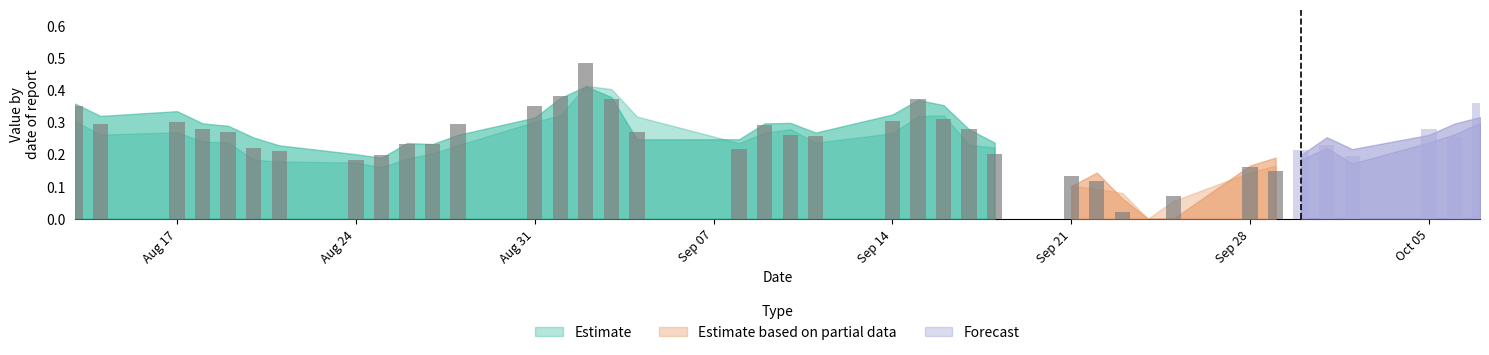

Which has a higher value, 9 or 28?

9